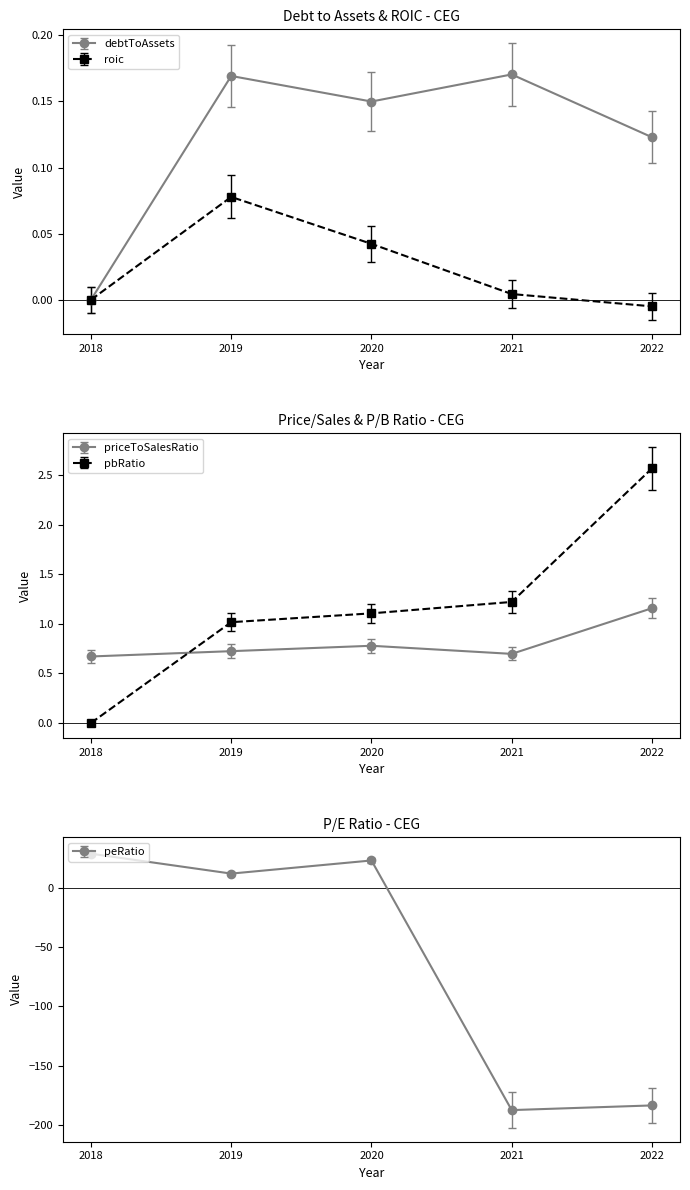

In priceToSalesRatio, how many points are higher than both neighbors (excluding endpoints)?

1